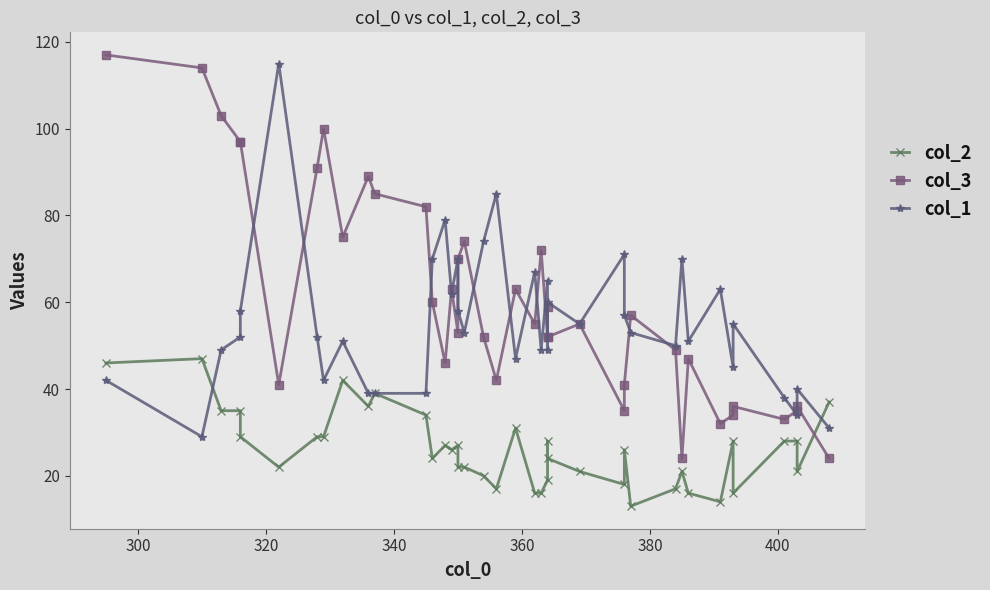

What are all the series names shown in the legend?

col_2, col_3, col_1